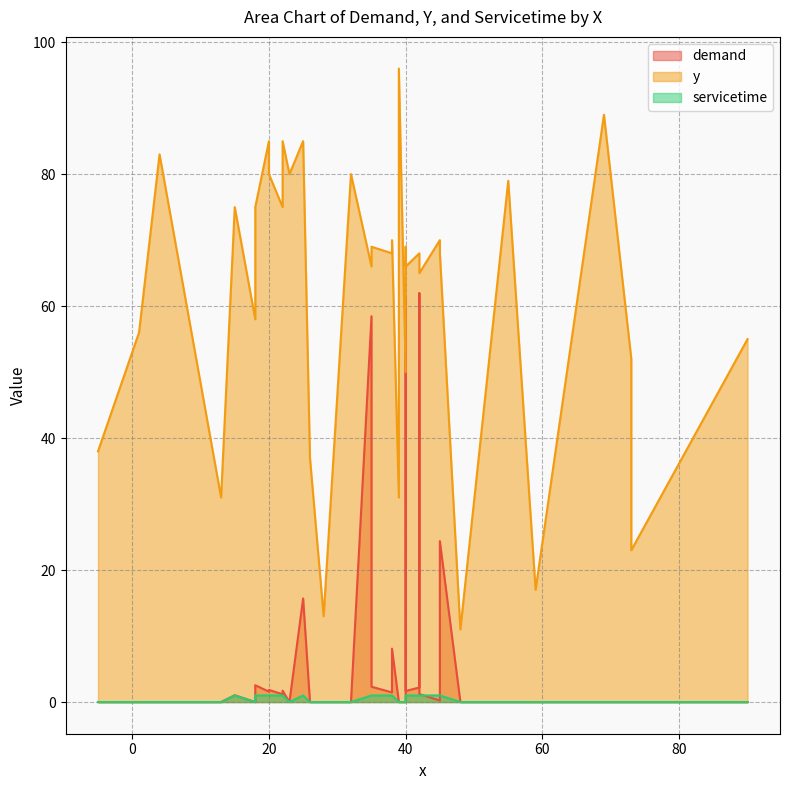

How many values in demand are above zero?

18